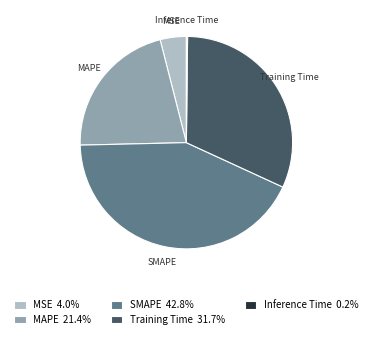

Is there any slice that represents more than half of the pie?

No